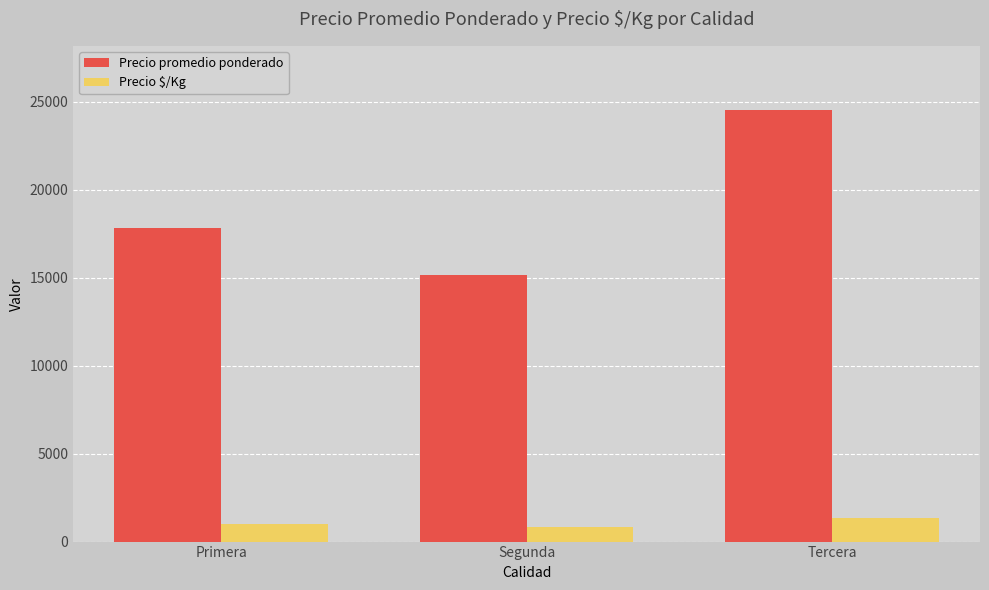

Which series has the largest total across all categories?

Precio promedio ponderado